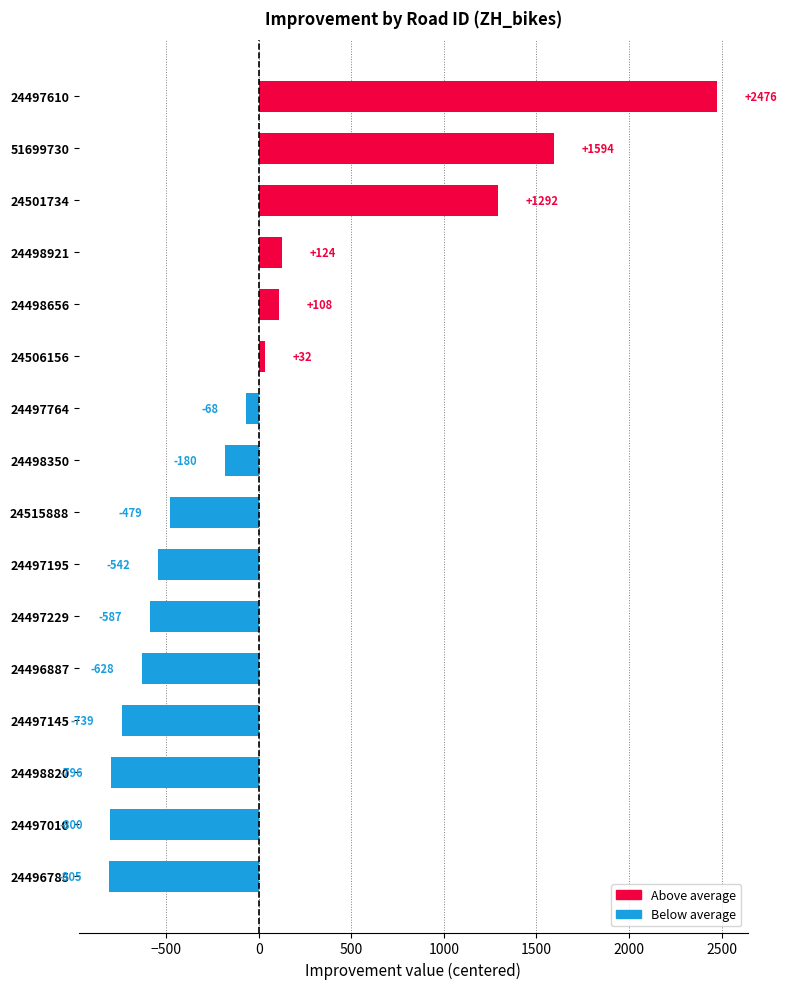

What is the difference between the maximum and minimum values?

3281.0